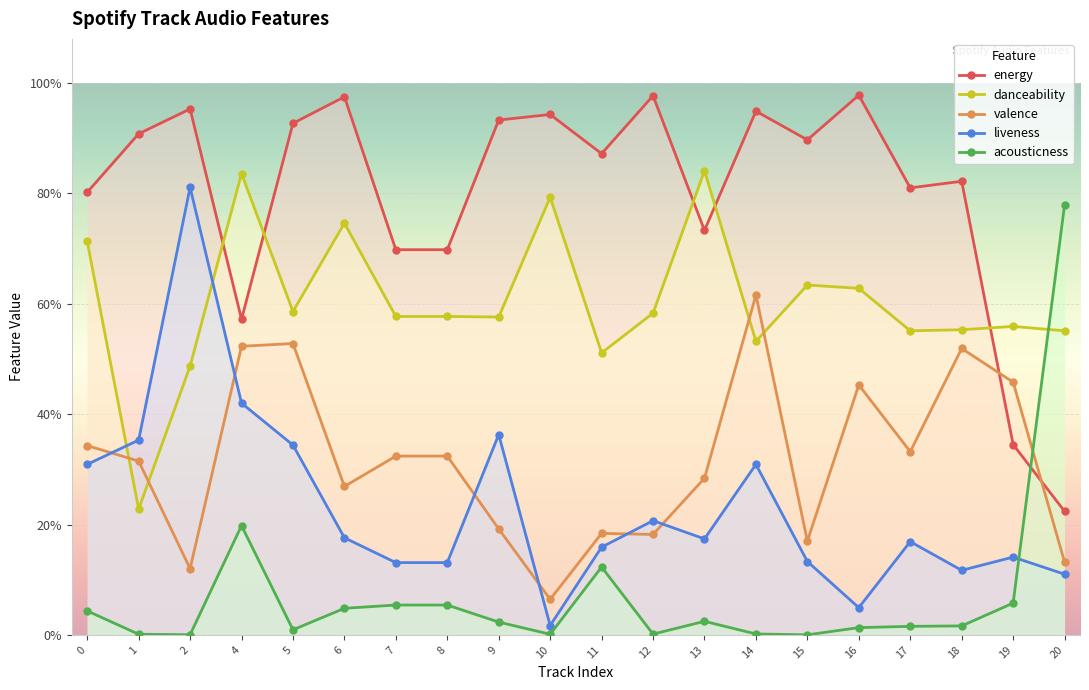

True or false: liveness has more than 0 points higher than both neighbors.

True